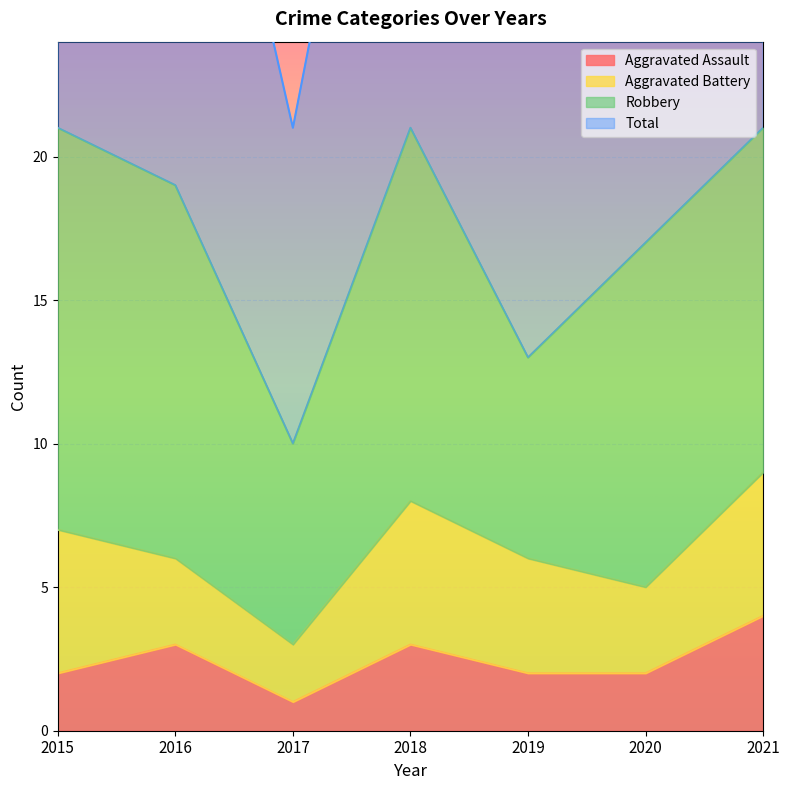

How many interior local peaks does the Total series have?

1